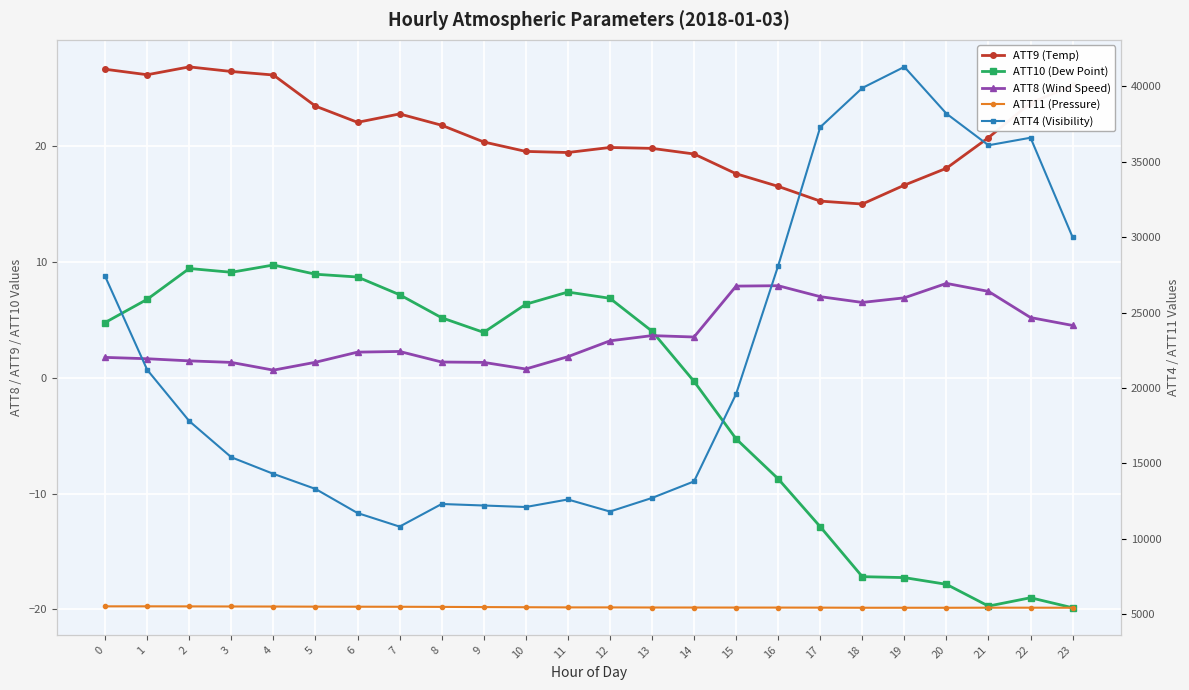

Rank the series by their maximum value, from lowest to highest.

ATT8 (Wind Speed), ATT10 (Dew Point), ATT9 (Temp), ATT11 (Pressure), ATT4 (Visibility)